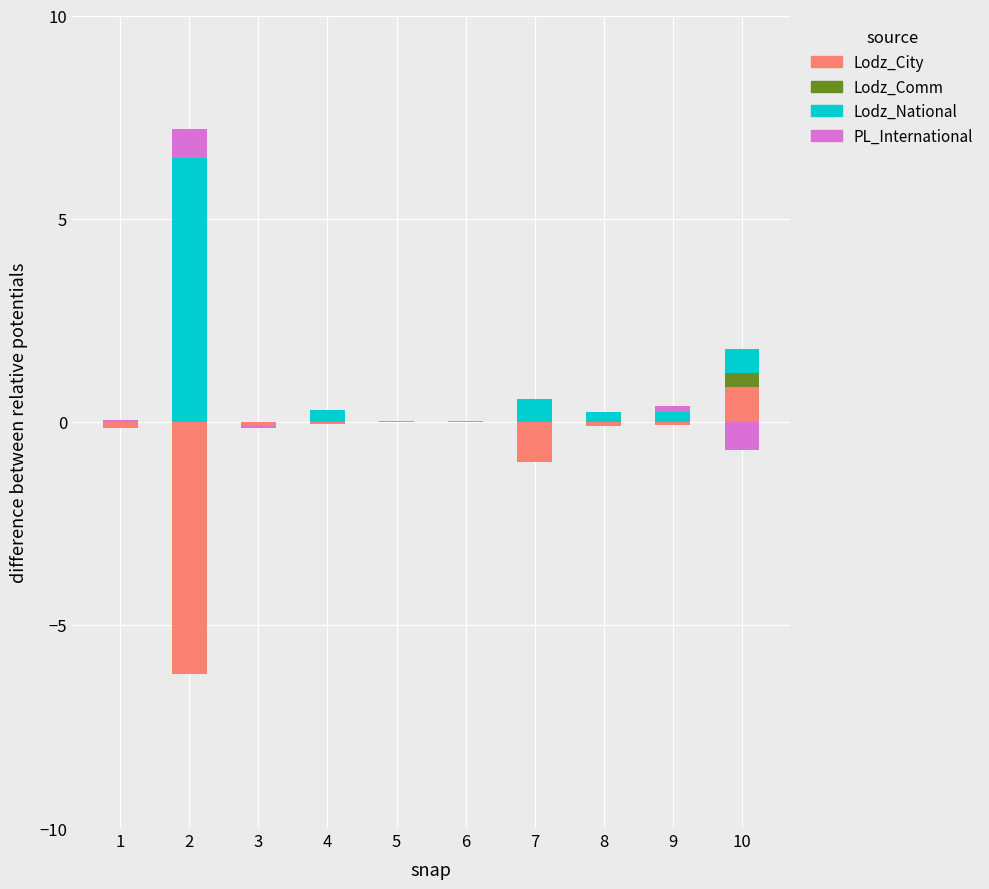

The value of Lodz_Comm at 7 is 0.0. True or false?

True